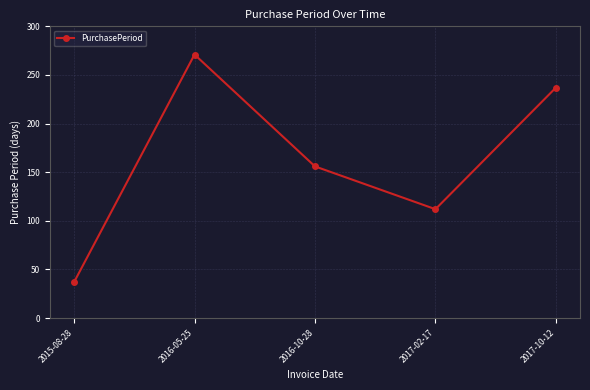

Rank the categories by value from highest to lowest.

2016-05-25, 2017-10-12, 2016-10-28, 2017-02-17, 2015-08-28